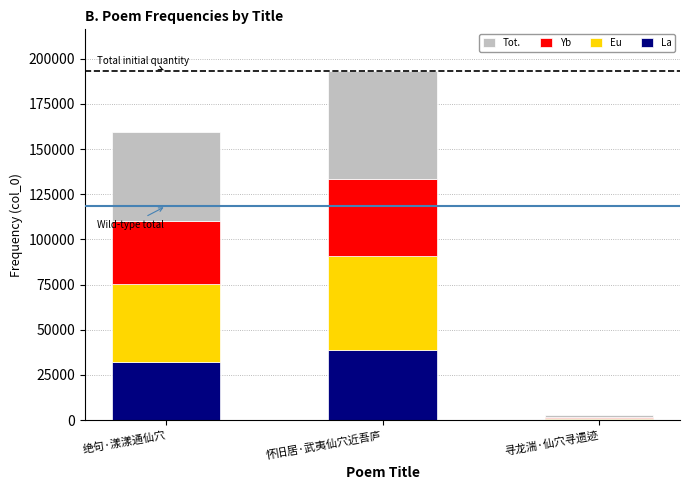

True or false: La has a value of 55257.8 at 绝句·漾漾通仙穴.

False